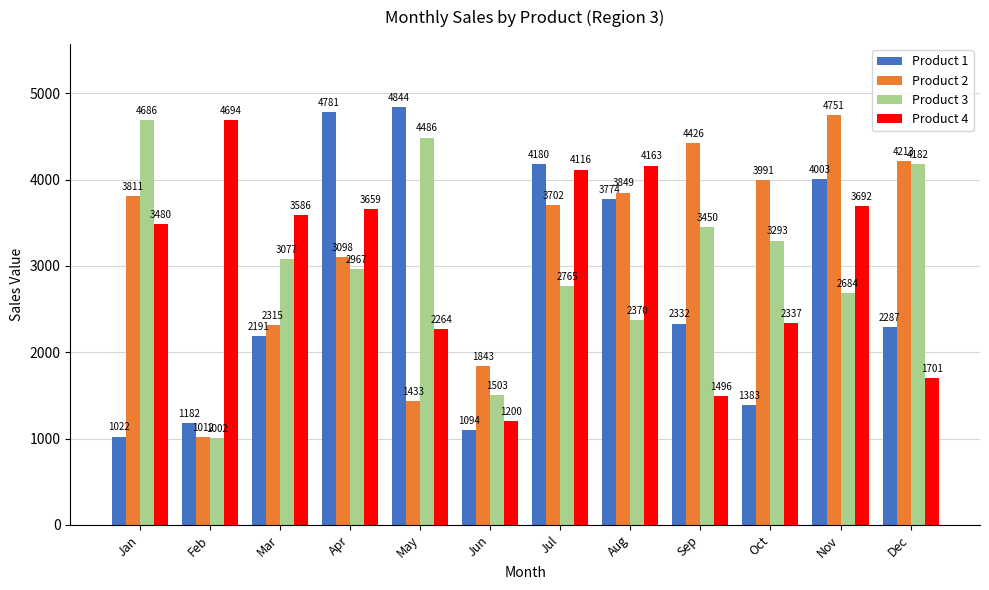

What is the value of the Product 4 bar at the 7th from the left?

4116